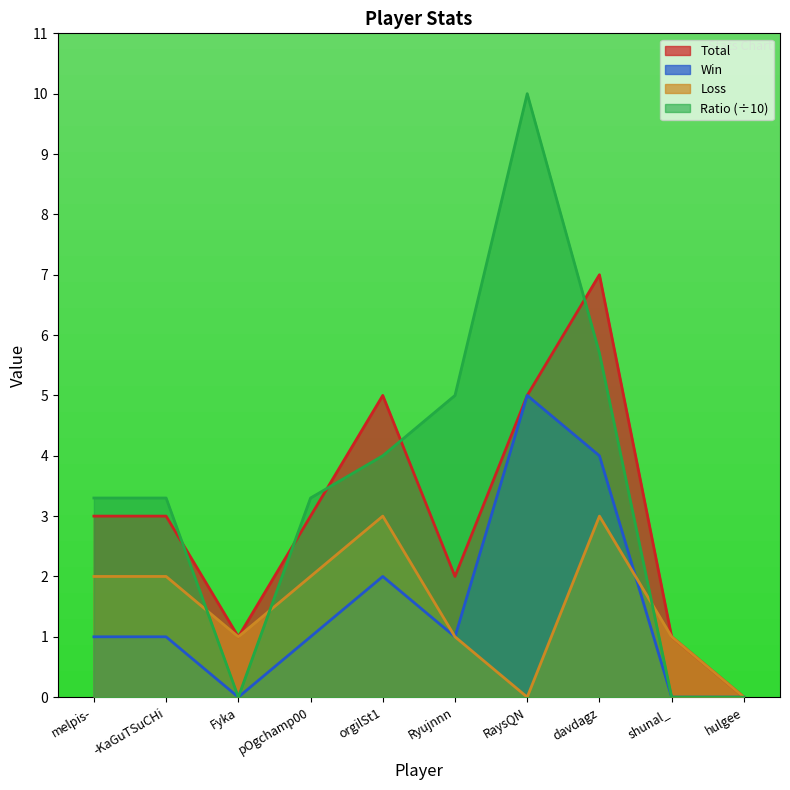

Rank the categories by Ratio value from highest to lowest.

RaysQN, davdagz, Ryujnnn, orgilSt1, melpis-, -KaGuTSuCHi, pOgchamp00, Fyka, shunal_, hulgee